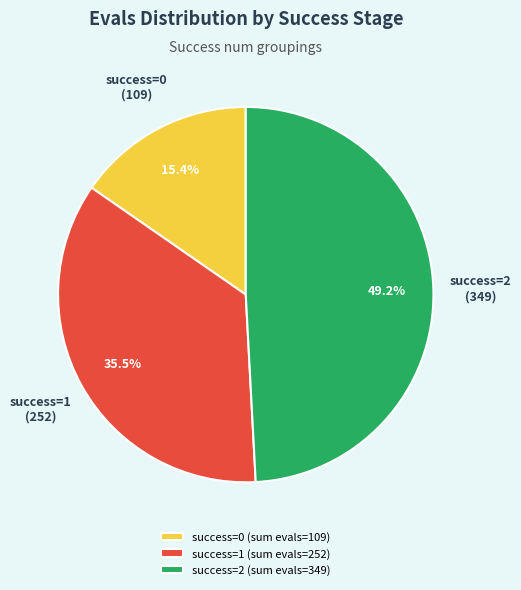

What is the ratio of the value at success=0 (sum evals=109) to the value at success=2 (sum evals=349)?

0.3